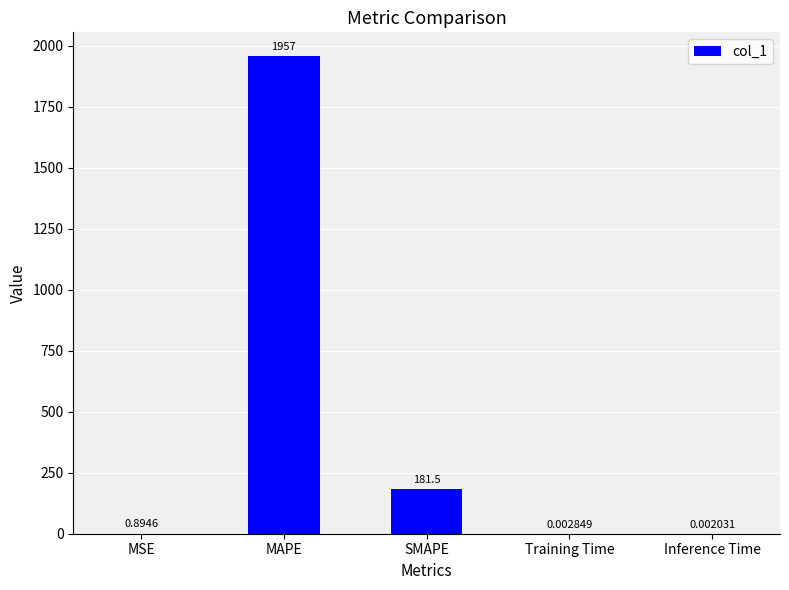

Where is the data nearest to the value 978?

SMAPE